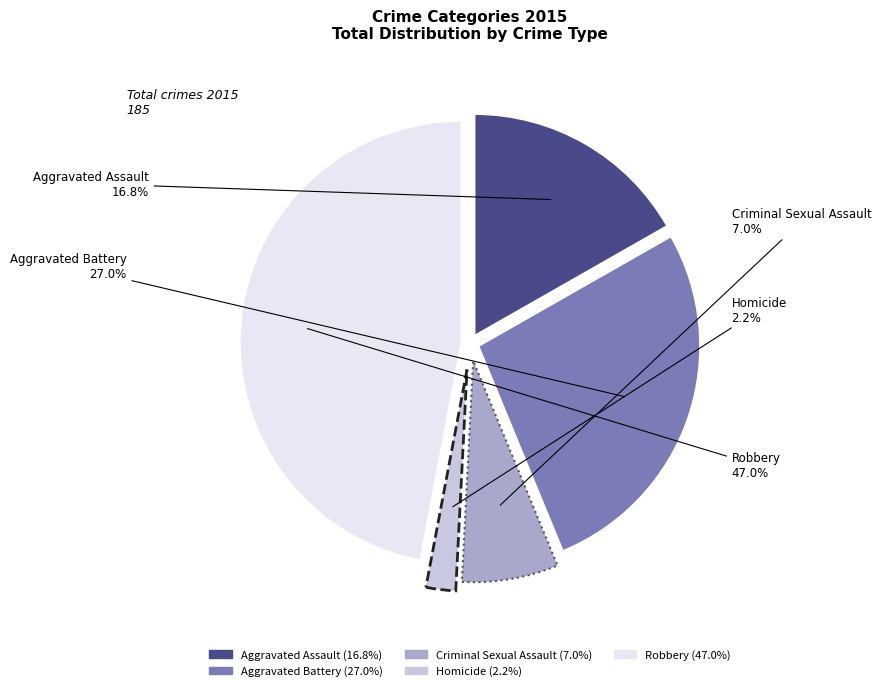

How many segments does this pie chart have?

5